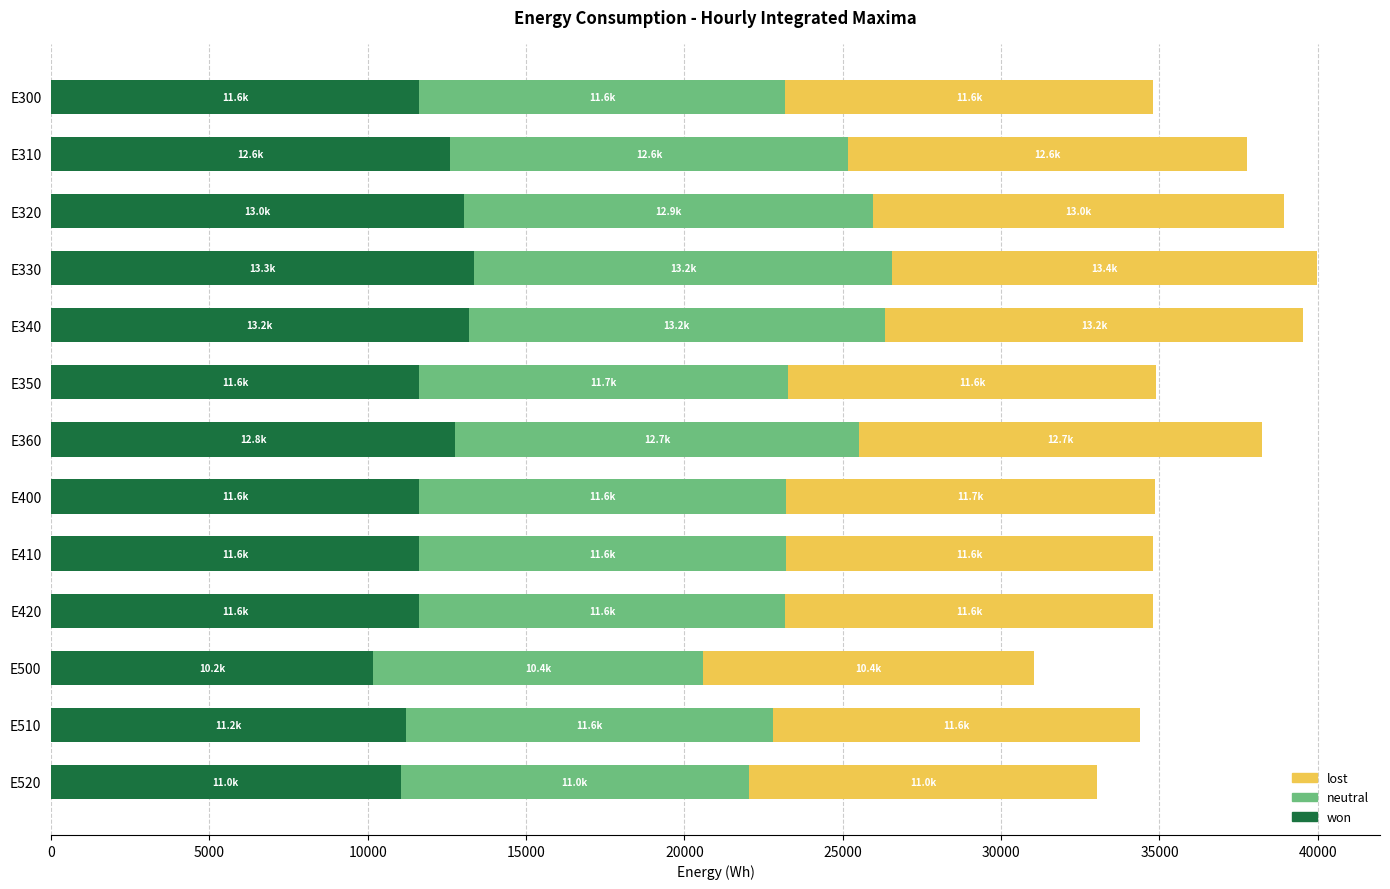

What is the maximum value for won?

13346.7